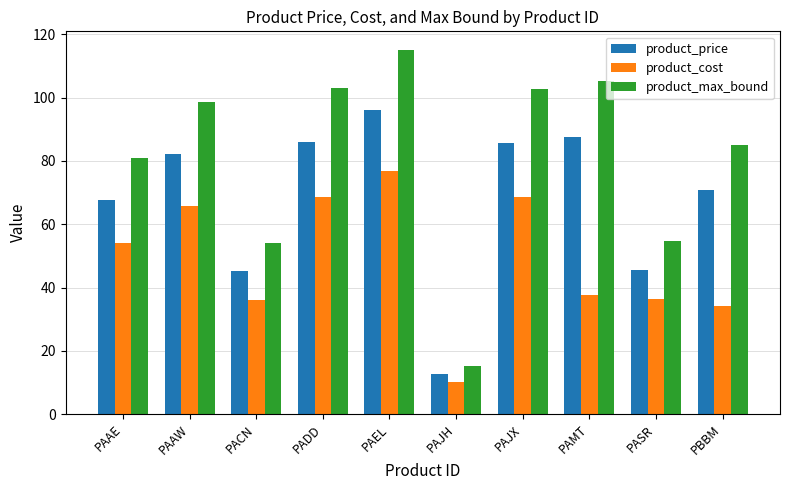

At which label is product_cost closest to 43?

PAMT